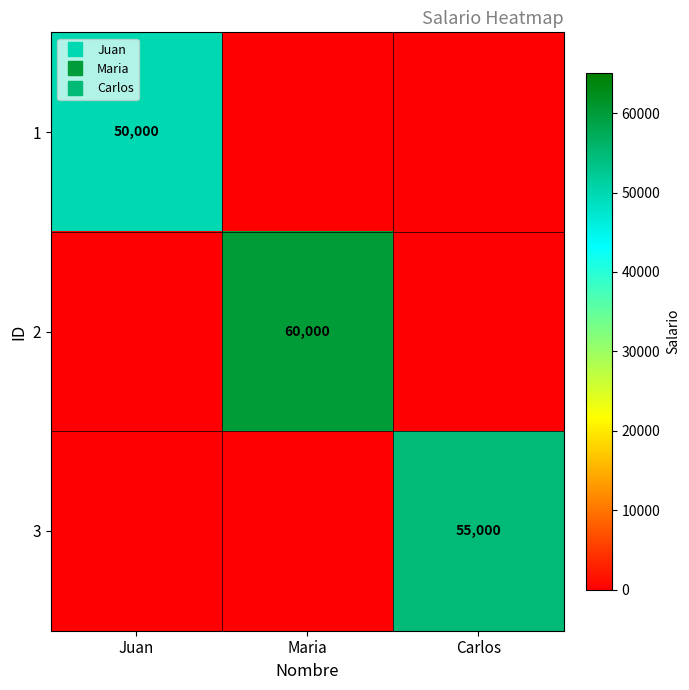

At how many categories does at least one series exceed 3466?

3